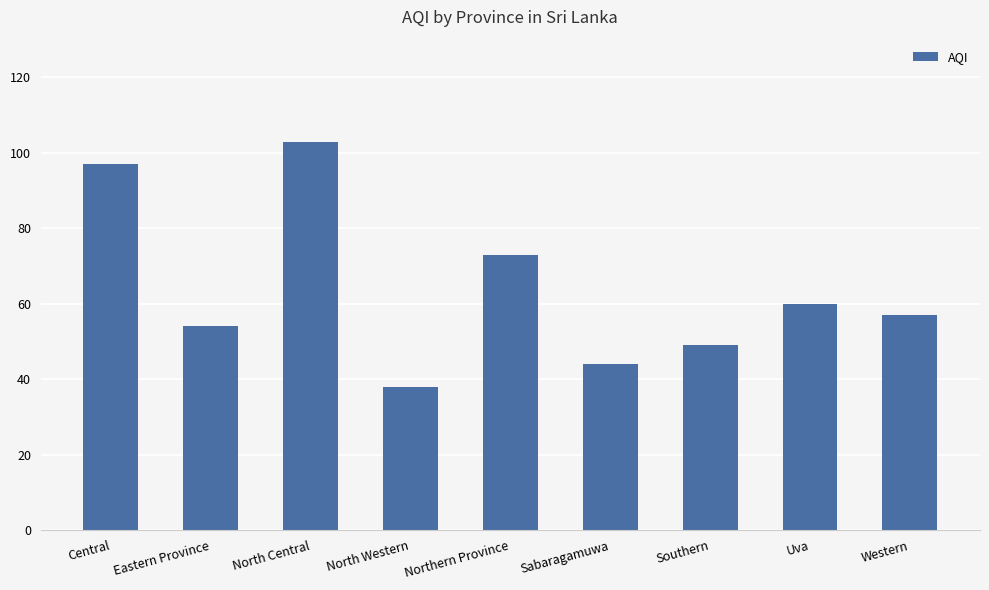

Which has a higher value, Western or Northern Province?

Northern Province